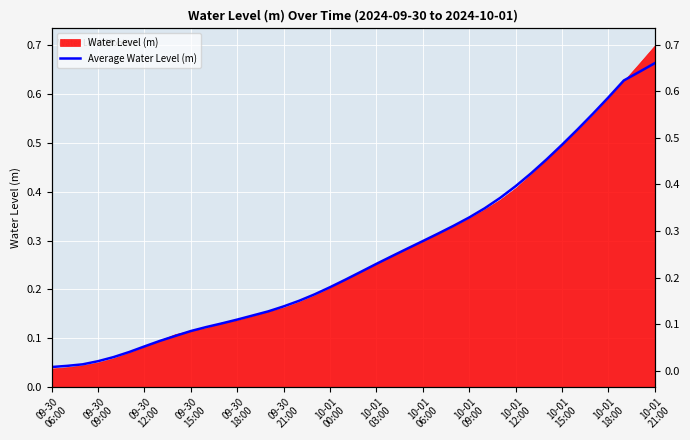

How many lines are shown in the chart?

1